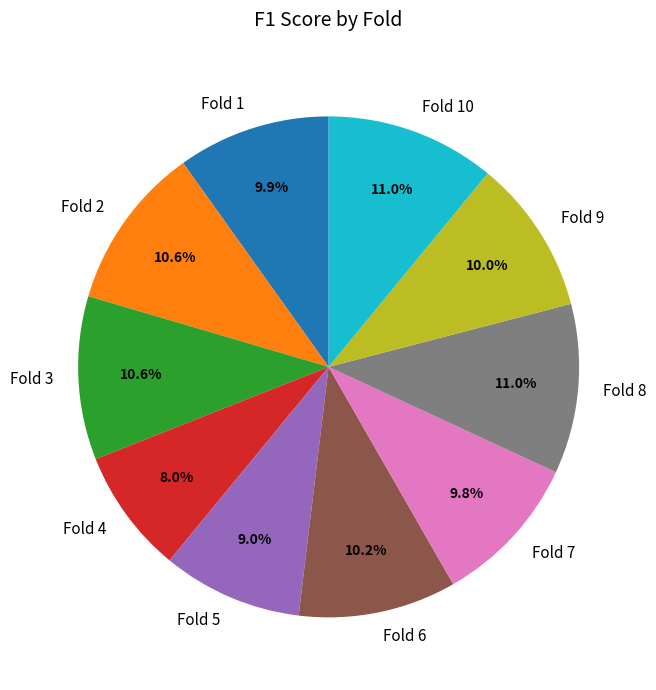

Does any single category account for the majority?

No